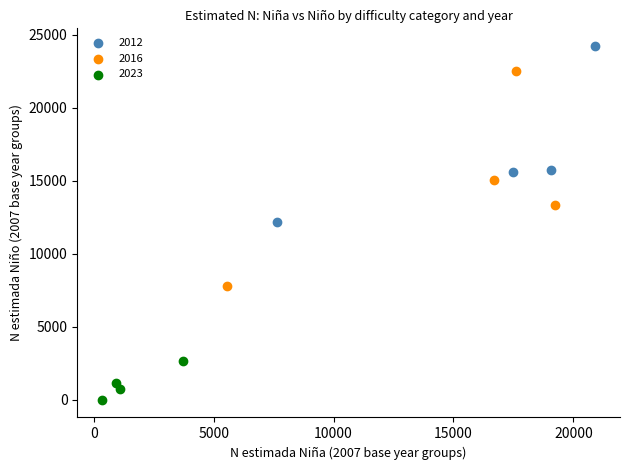

What are all the series names shown in the legend?

2012, 2016, 2023